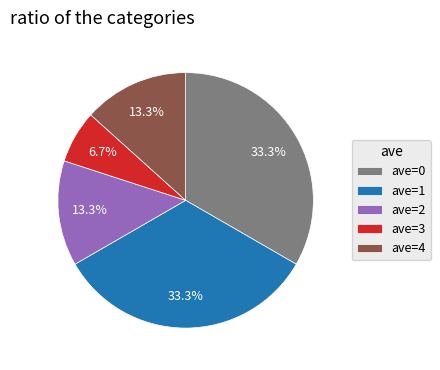

How much of the chart is everything except ave=2?

86.7%